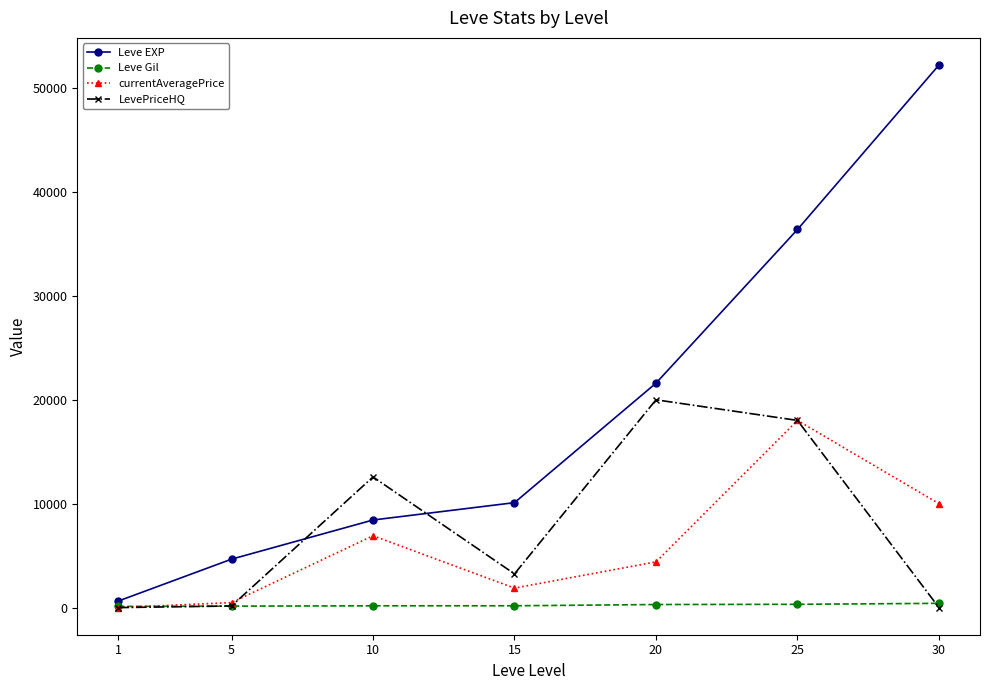

What is the highest value of the LevePriceHQ series?

19999.0